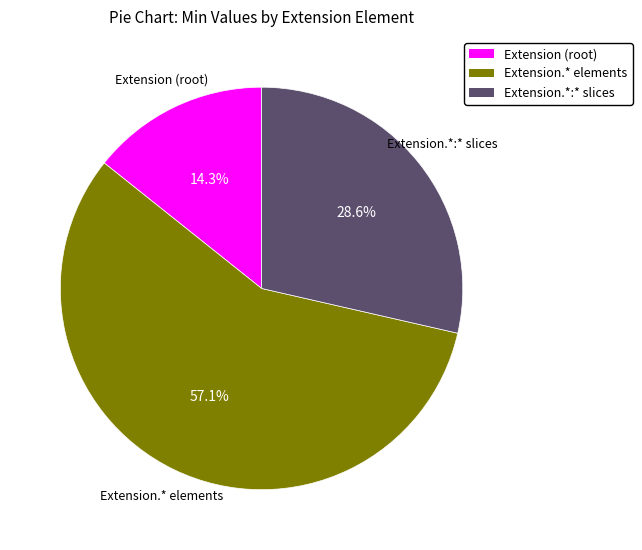

Rank the categories by value from lowest to highest.

Extension (root), Extension.*:* slices, Extension.* elements